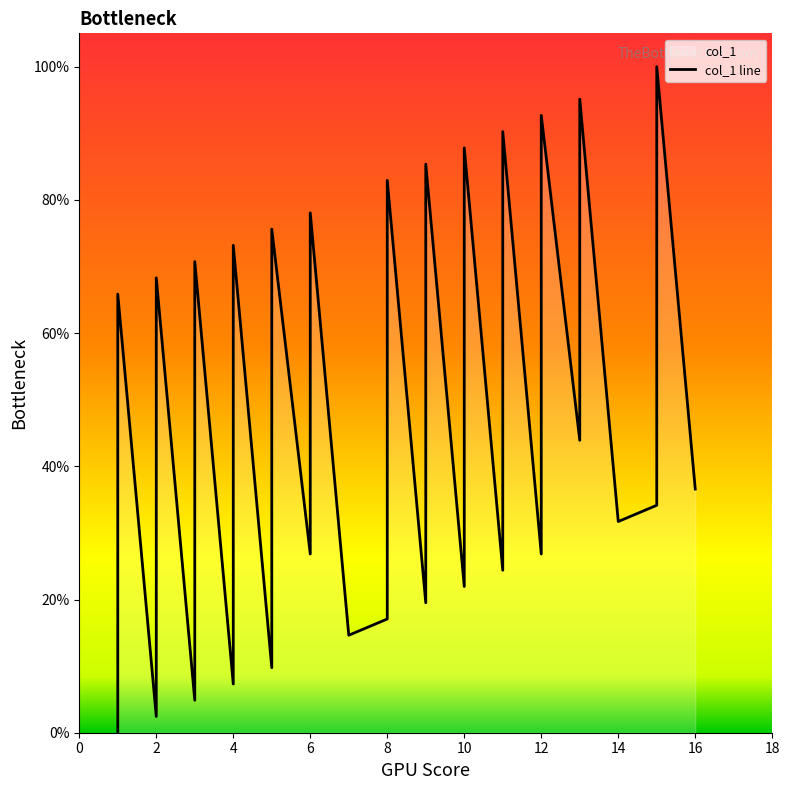

How many distinct data groups are displayed?

1